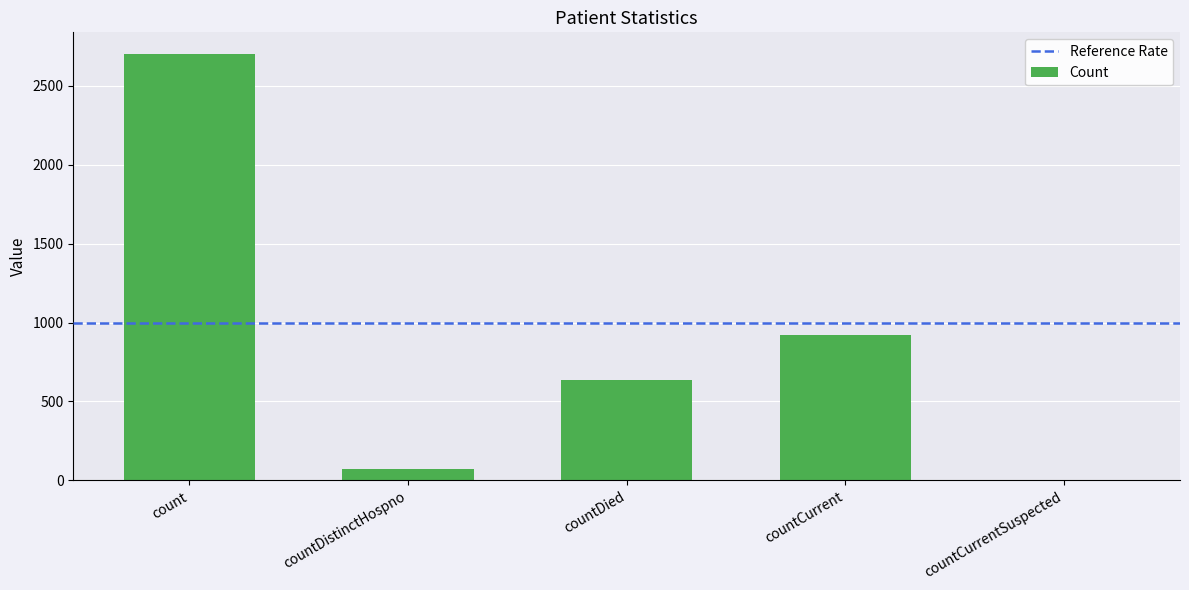

What is the ratio of the value at count to the value at countCurrent?

2.9